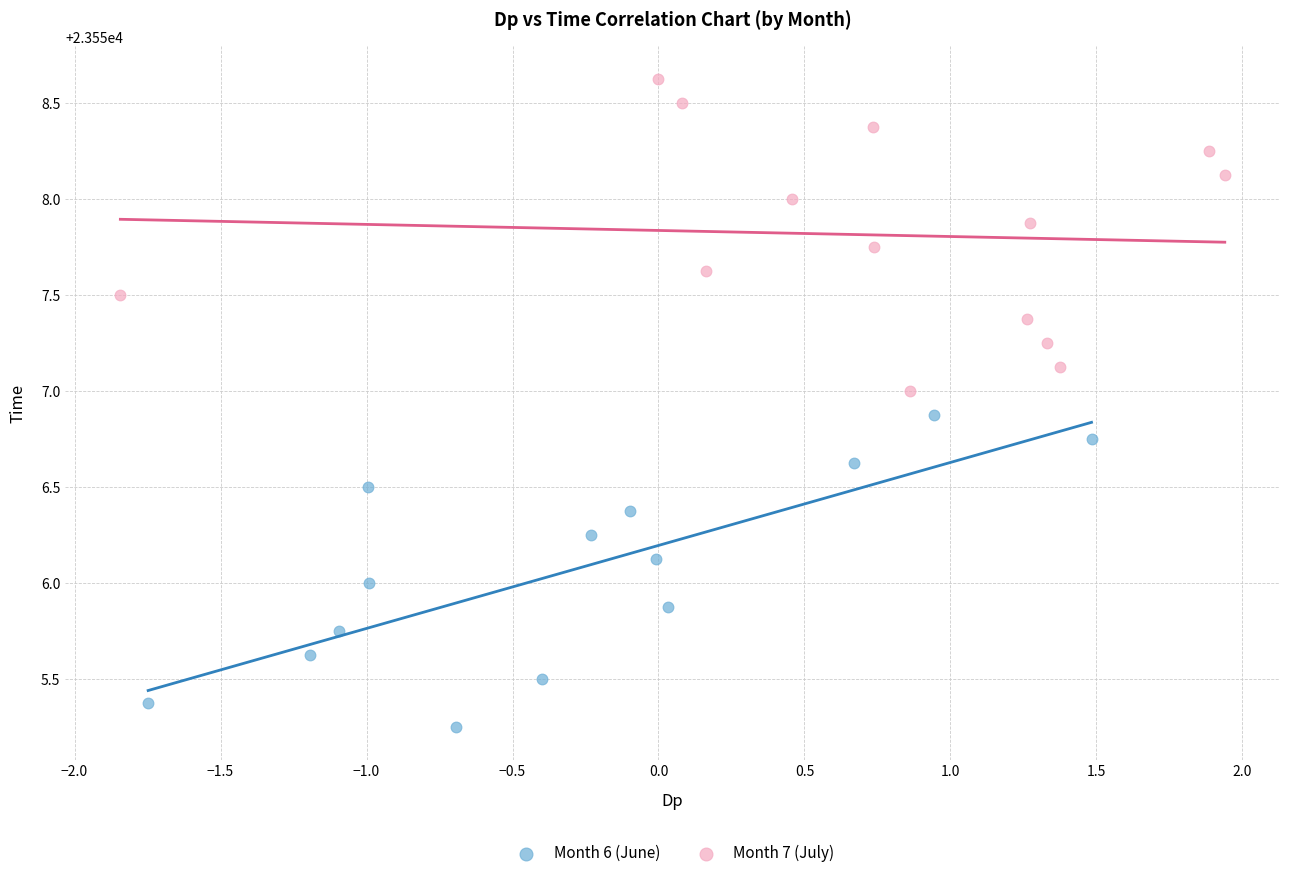

Which series contains the highest Y value?

Month 7 (July)